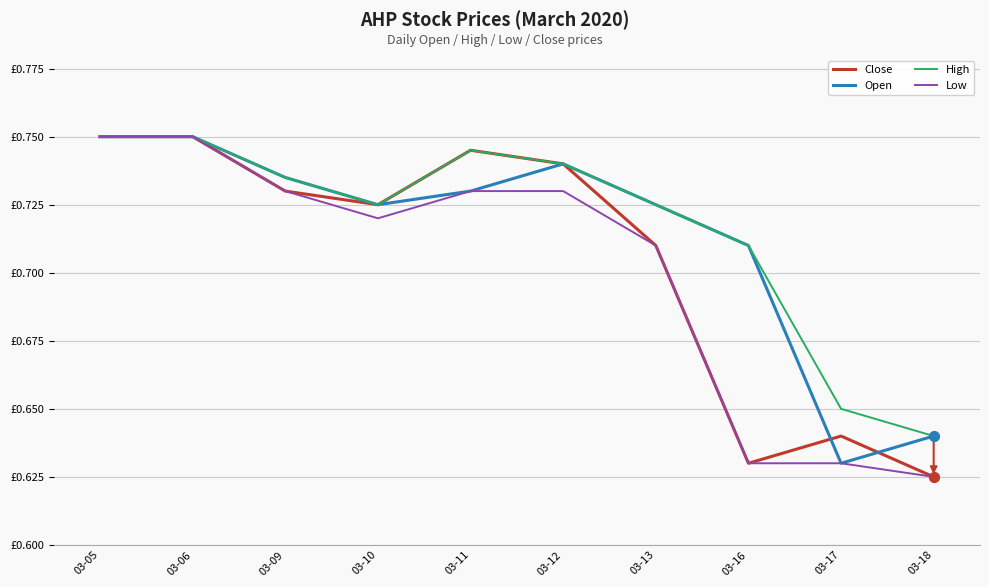

Which series has the largest total across all categories?

High